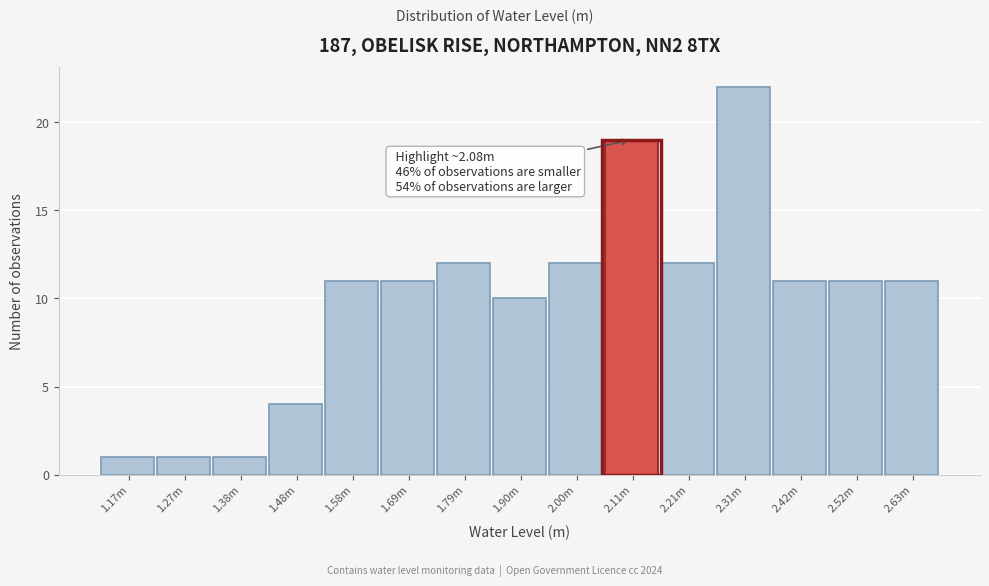

Reading right to left, list all the values displayed in this chart.

11	11	11	22	12	19	12	10	12	11	11	4	1	1	1